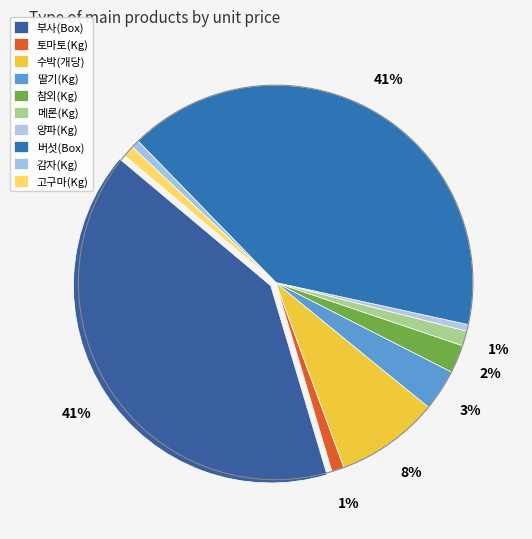

Which category has the biggest portion of the pie?

부사(Box)